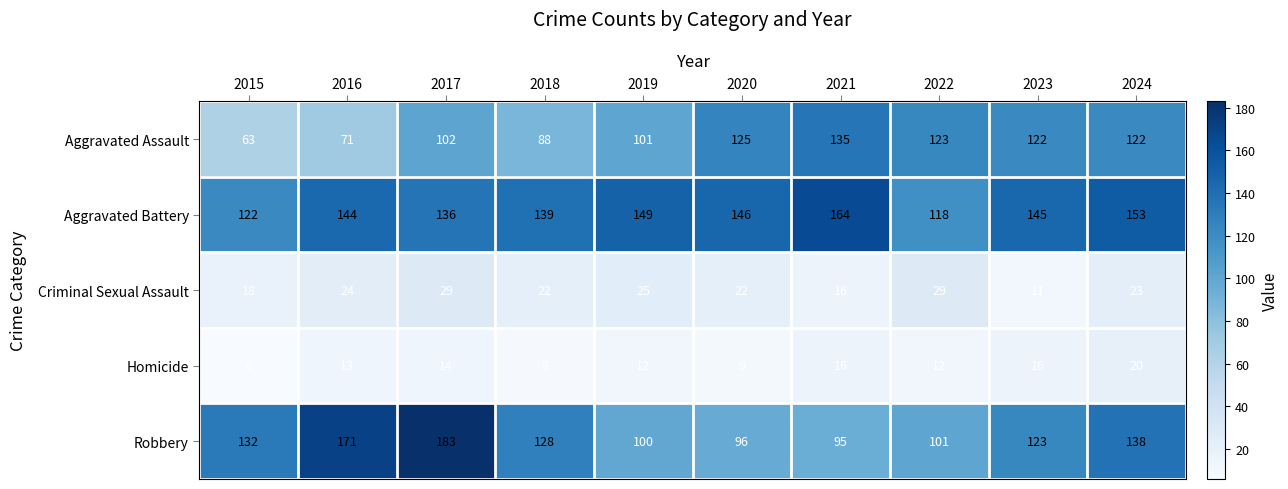

At which category is the sum across all series the highest?

2017